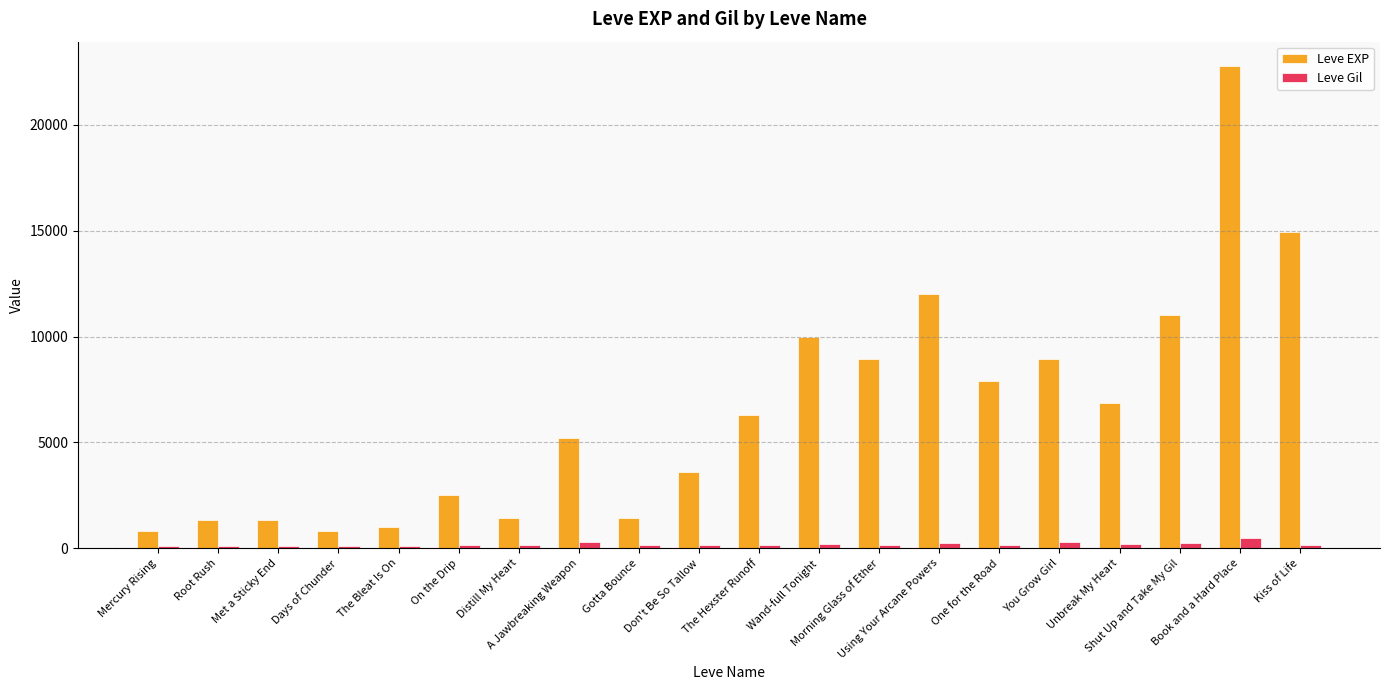

Rank the series by their average value, from highest to lowest.

Leve EXP, Leve Gil